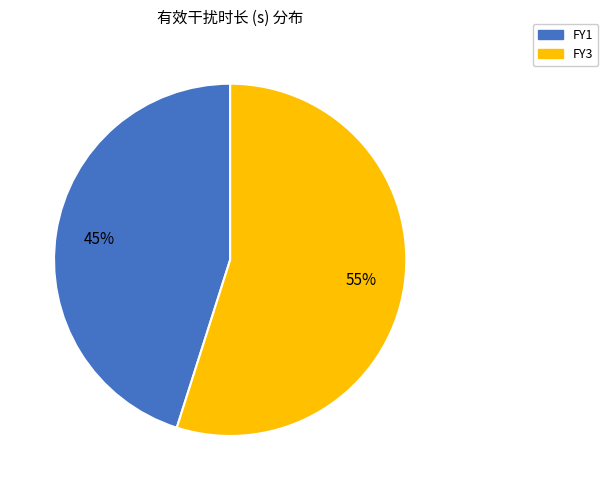

To the nearest percent, what is the difference between the largest and smallest slice percentages?

10%